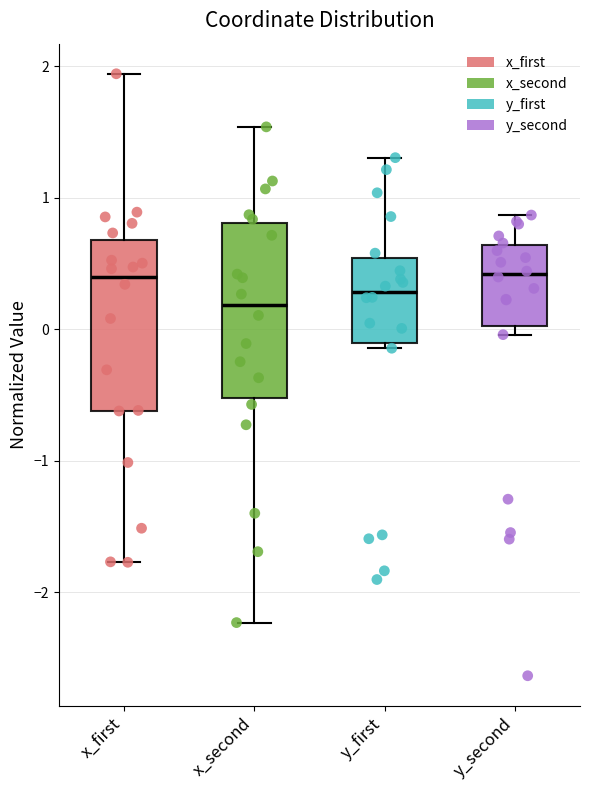

Reading left to right, read every box against the y-axis: the position of its median line, the range the box covers, and the ends of its whiskers. The values are not printed on the chart, so give them approximately, as read against the axis.

x_first: median 0.4, box -0.6 to 0.7, whiskers -1.8 to 1.9
x_second: median 0.2, box -0.5 to 0.8, whiskers -2.2 to 1.5
y_first: median 0.3, box -0.1 to 0.5, whiskers -0.1 (just below the box's lower edge) to 1.3
y_second: median 0.4, box 0.0 to 0.6, whiskers 0.0 (just below the box's lower edge) to 0.9